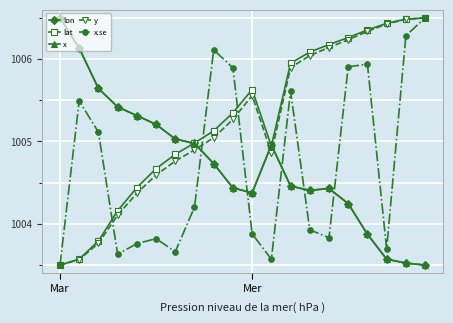

Does the chart have visible grid lines?

Yes